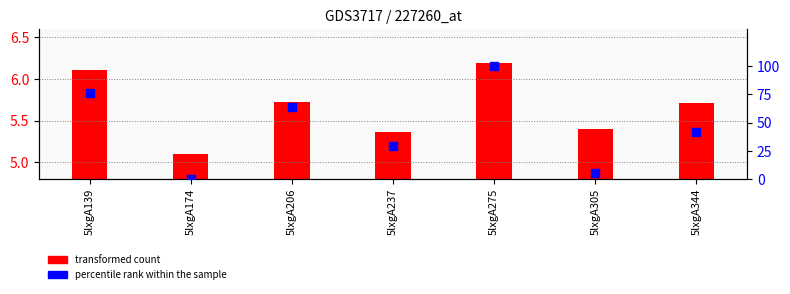

At how many categories does at least one series exceed 31?

4